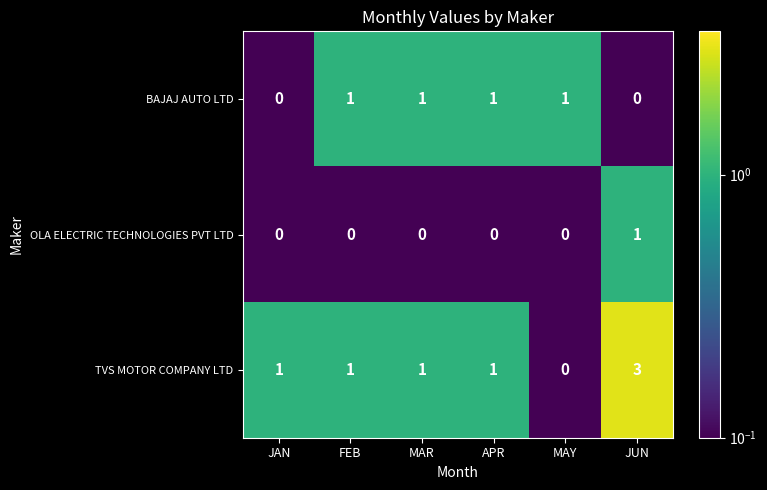

At JUN, list the series in order from smallest to largest.

BAJAJ AUTO LTD, OLA ELECTRIC TECHNOLOGIES PVT LTD, TVS MOTOR COMPANY LTD